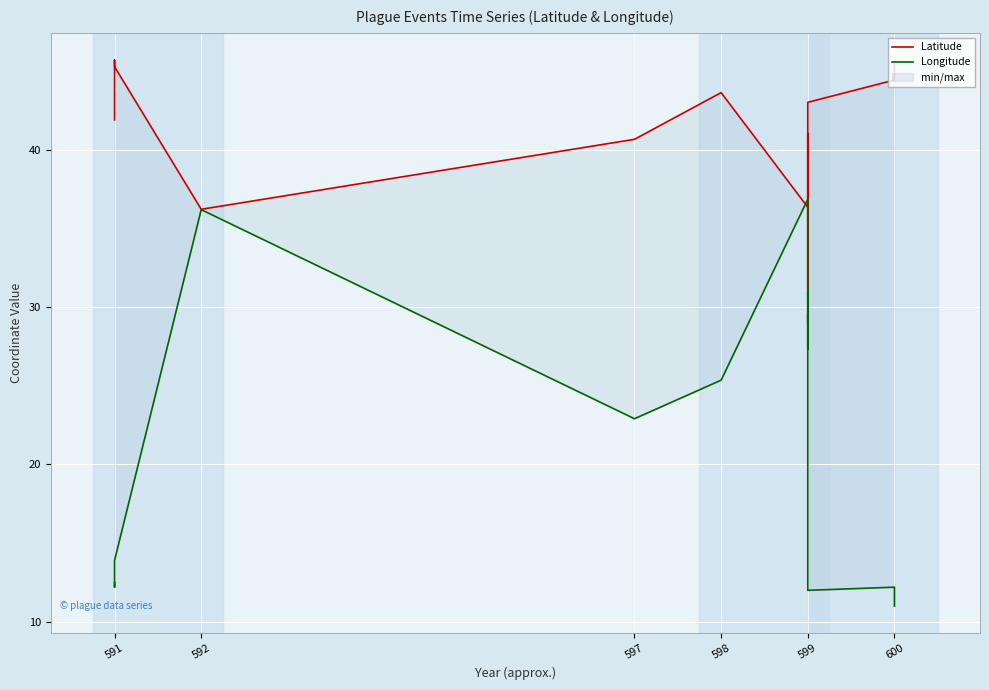

Is it true that Latitude equals 65.9 at 600?

False